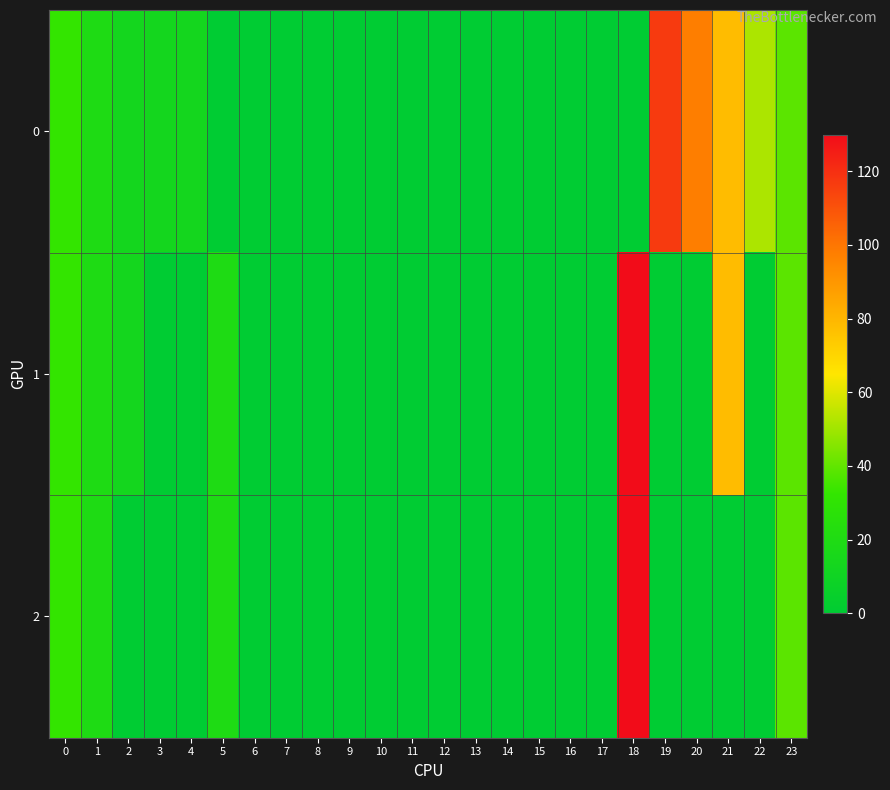

Which series has the widest spread of values?

1